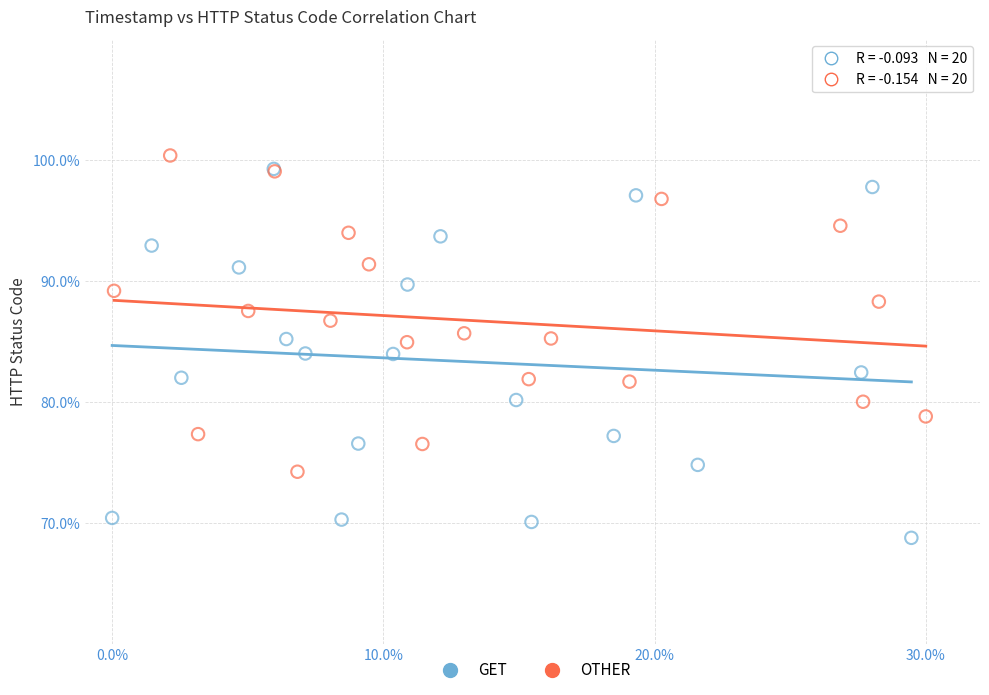

Which series reaches the minimum Y coordinate?

GET